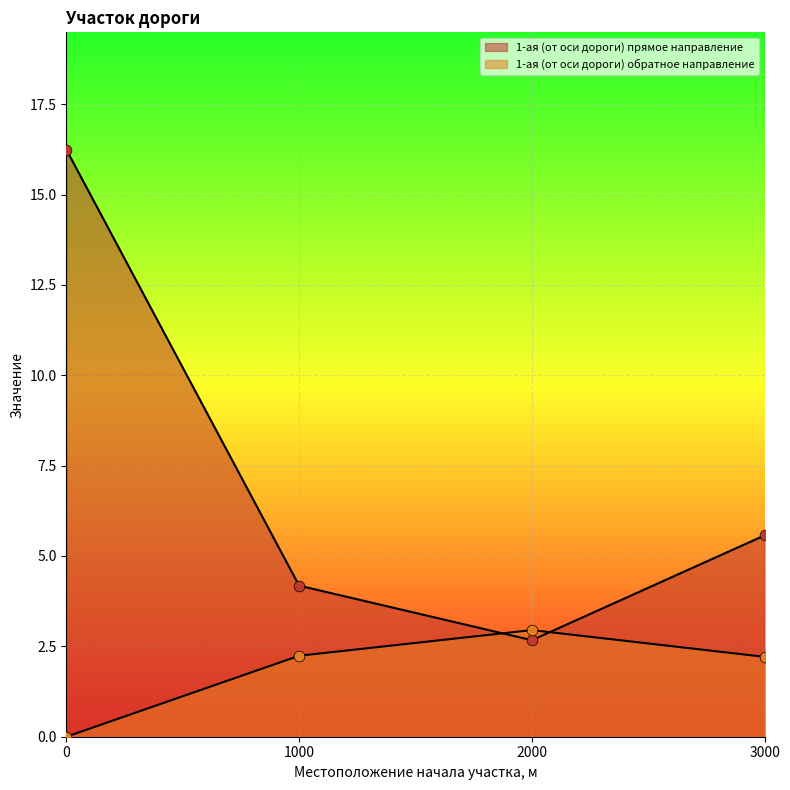

Which series reaches the maximum Y coordinate?

1-ая (от оси дороги) прямое направление